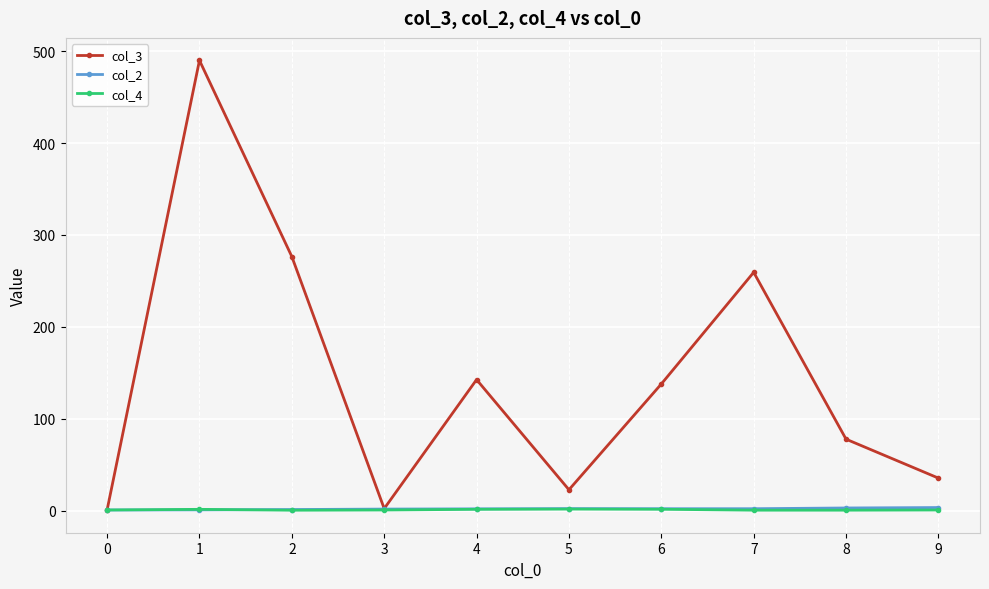

True or false: col_4 has more than 0 points higher than both neighbors.

True